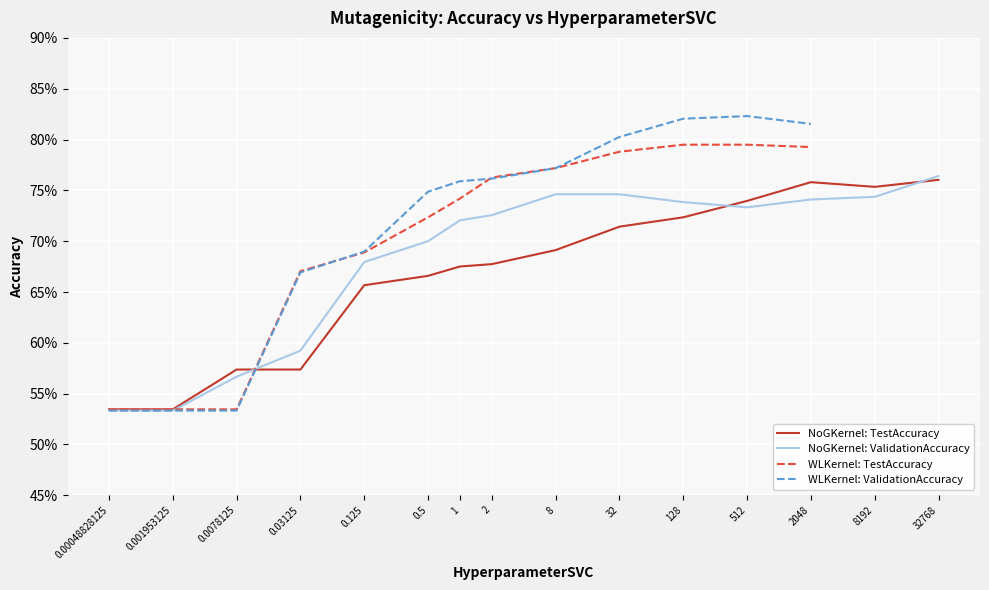

What is the minimum value for TestAccuracy?

0.5